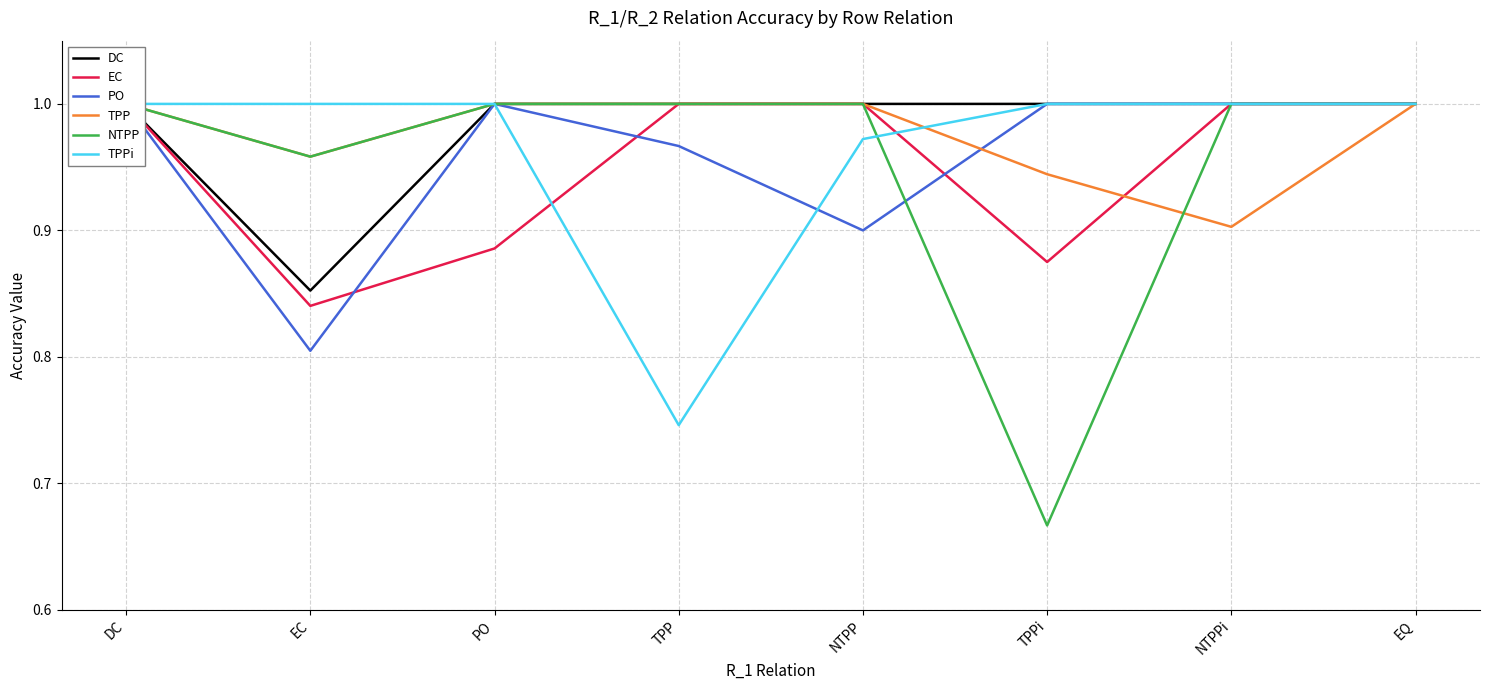

The EC series shows 1.6 at TPP. True or false?

False